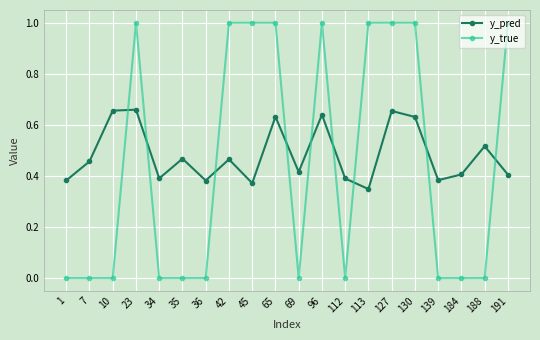

At 130, list the series in order from smallest to largest.

y_pred, y_true